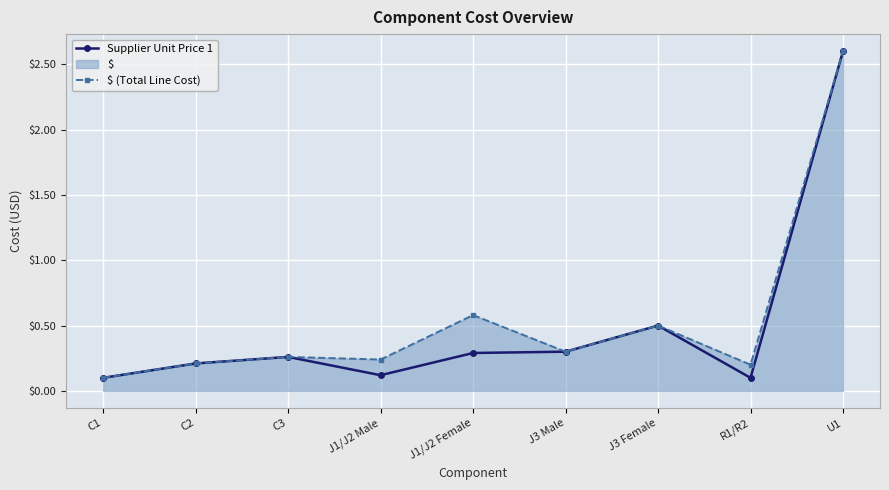

Reading left to right, list all the values displayed in this chart.

Supplier Unit Price 1: C1=0.1	C2=0.2	C3=0.3	J1/J2 Male=0.1	J1/J2 Female=0.3	J3 Male=0.3	J3 Female=0.5	R1/R2=0.1	U1=2.6
$ (Total Line Cost): C1=0.1	C2=0.2	C3=0.3	J1/J2 Male=0.2	J1/J2 Female=0.6	J3 Male=0.3	J3 Female=0.5	R1/R2=0.2	U1=2.6